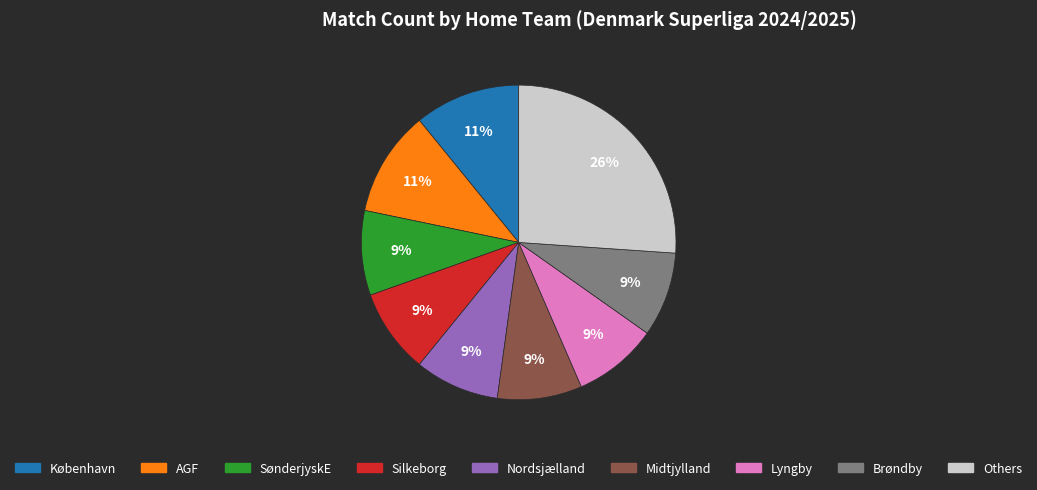

Count the number of slices in the pie.

9